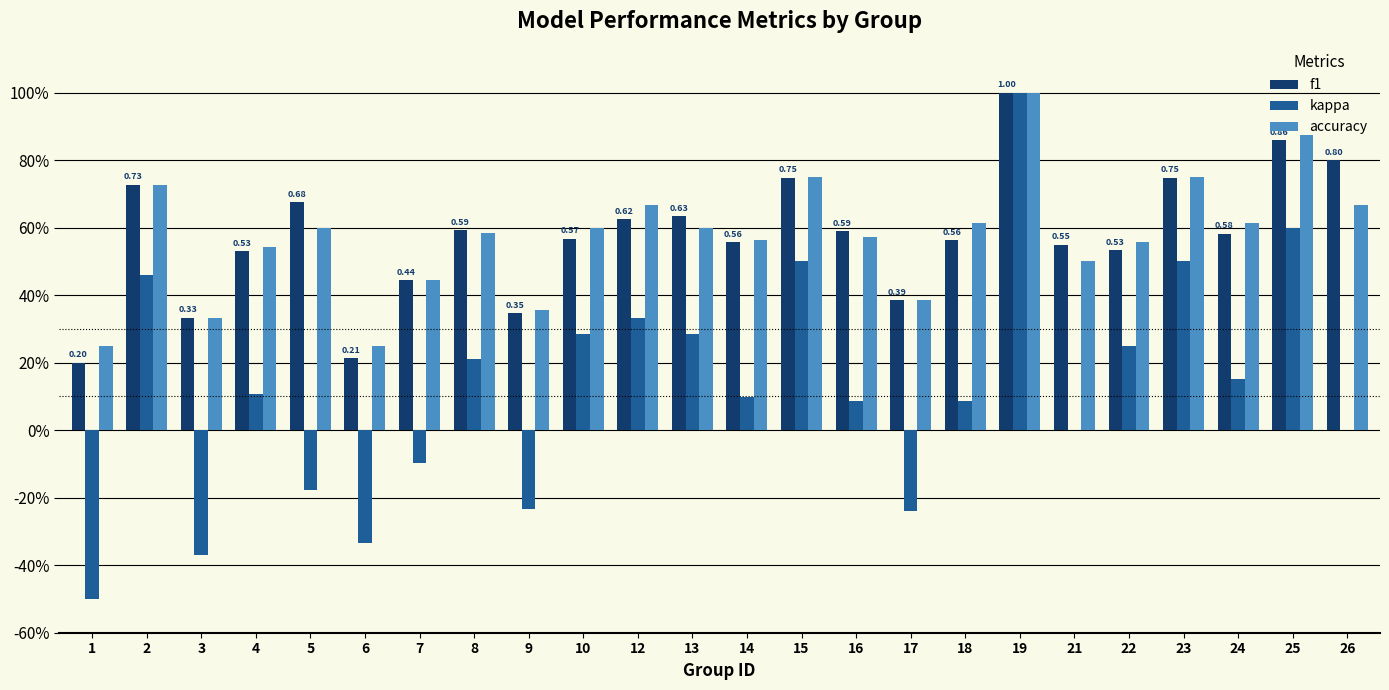

Which series has the largest range (max minus min)?

kappa